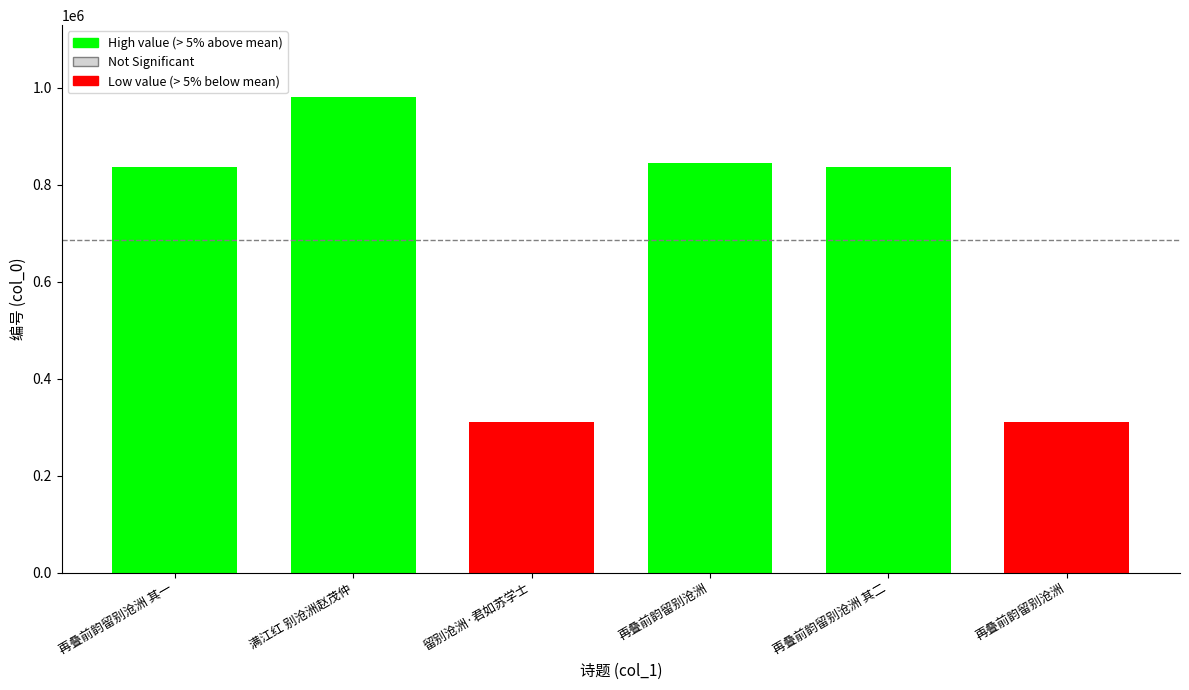

The chart shows a value of 836528 at 再叠前韵留别沧洲 其一. True or false?

True